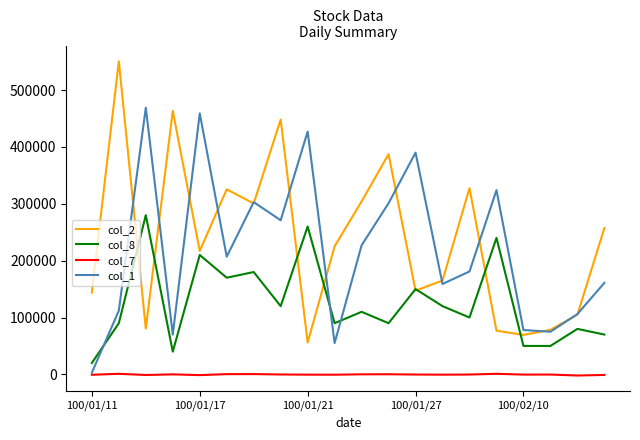

Does the chart have visible grid lines?

No